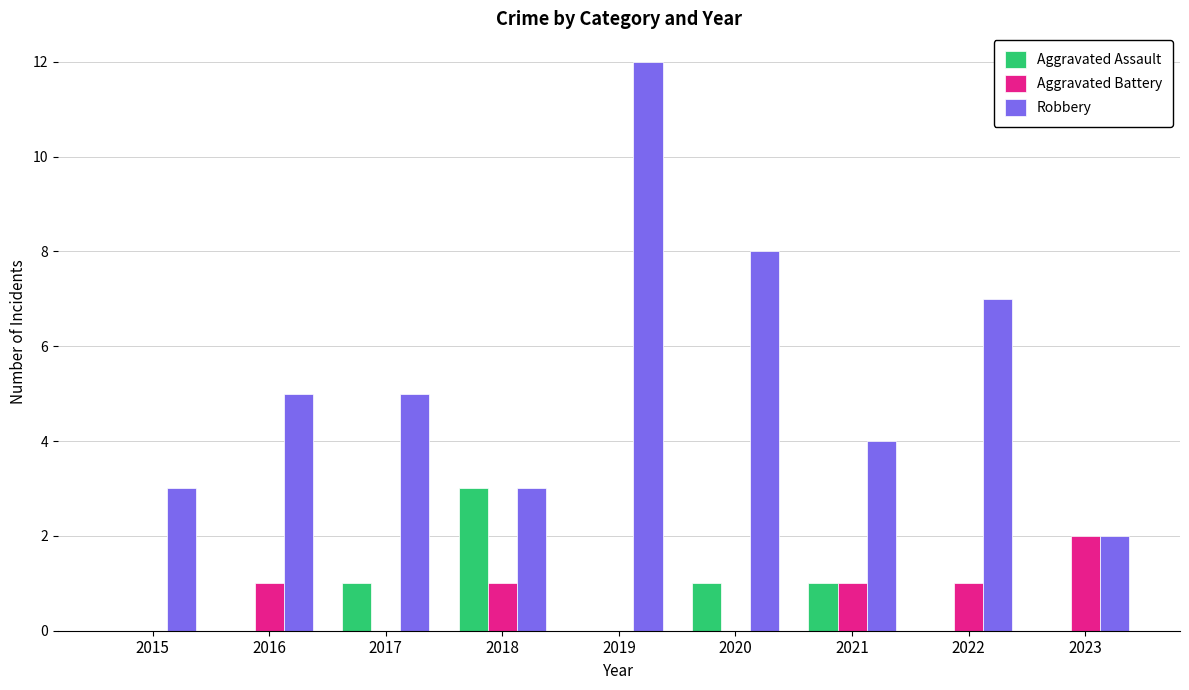

What is the sum of all Aggravated Battery values?

6